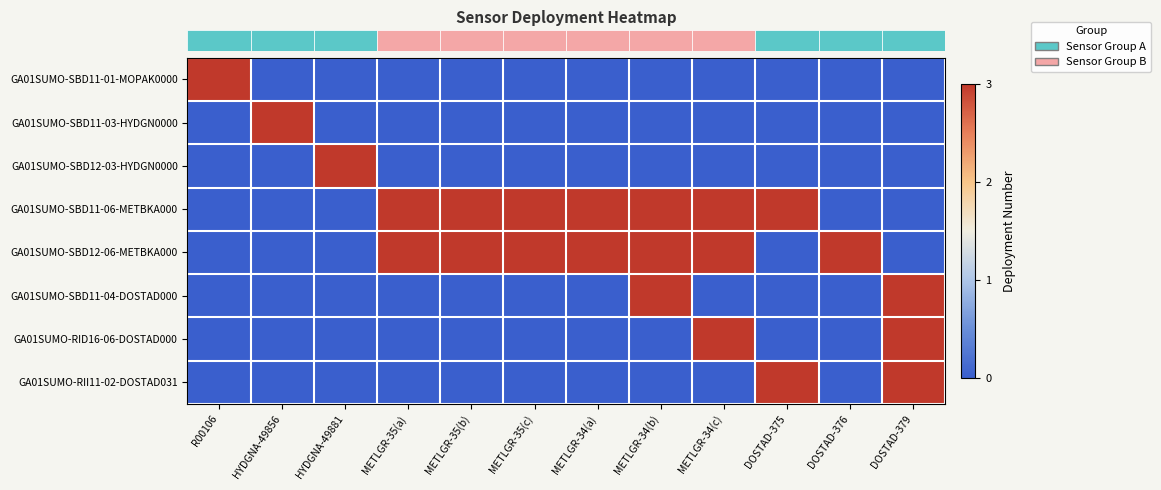

Reading left to right, transcribe all the data shown in this chart.

row_0: R00106=3	HYDGNA-49856=0	HYDGNA-49881=0	METLGR-35(a)=0	METLGR-35(b)=0	METLGR-35(c)=0	METLGR-34(a)=0	METLGR-34(b)=0	METLGR-34(c)=0	DOSTAD-375=0	DOSTAD-376=0	DOSTAD-379=0
row_1: R00106=0	HYDGNA-49856=3	HYDGNA-49881=0	METLGR-35(a)=0	METLGR-35(b)=0	METLGR-35(c)=0	METLGR-34(a)=0	METLGR-34(b)=0	METLGR-34(c)=0	DOSTAD-375=0	DOSTAD-376=0	DOSTAD-379=0
row_2: R00106=0	HYDGNA-49856=0	HYDGNA-49881=3	METLGR-35(a)=0	METLGR-35(b)=0	METLGR-35(c)=0	METLGR-34(a)=0	METLGR-34(b)=0	METLGR-34(c)=0	DOSTAD-375=0	DOSTAD-376=0	DOSTAD-379=0
row_3: R00106=0	HYDGNA-49856=0	HYDGNA-49881=0	METLGR-35(a)=3	METLGR-35(b)=3	METLGR-35(c)=3	METLGR-34(a)=3	METLGR-34(b)=3	METLGR-34(c)=3	DOSTAD-375=3	DOSTAD-376=0	DOSTAD-379=0
row_4: R00106=0	HYDGNA-49856=0	HYDGNA-49881=0	METLGR-35(a)=3	METLGR-35(b)=3	METLGR-35(c)=3	METLGR-34(a)=3	METLGR-34(b)=3	METLGR-34(c)=3	DOSTAD-375=0	DOSTAD-376=3	DOSTAD-379=0
row_5: R00106=0	HYDGNA-49856=0	HYDGNA-49881=0	METLGR-35(a)=0	METLGR-35(b)=0	METLGR-35(c)=0	METLGR-34(a)=0	METLGR-34(b)=3	METLGR-34(c)=0	DOSTAD-375=0	DOSTAD-376=0	DOSTAD-379=3
row_6: R00106=0	HYDGNA-49856=0	HYDGNA-49881=0	METLGR-35(a)=0	METLGR-35(b)=0	METLGR-35(c)=0	METLGR-34(a)=0	METLGR-34(b)=0	METLGR-34(c)=3	DOSTAD-375=0	DOSTAD-376=0	DOSTAD-379=3
row_7: R00106=0	HYDGNA-49856=0	HYDGNA-49881=0	METLGR-35(a)=0	METLGR-35(b)=0	METLGR-35(c)=0	METLGR-34(a)=0	METLGR-34(b)=0	METLGR-34(c)=0	DOSTAD-375=3	DOSTAD-376=0	DOSTAD-379=3